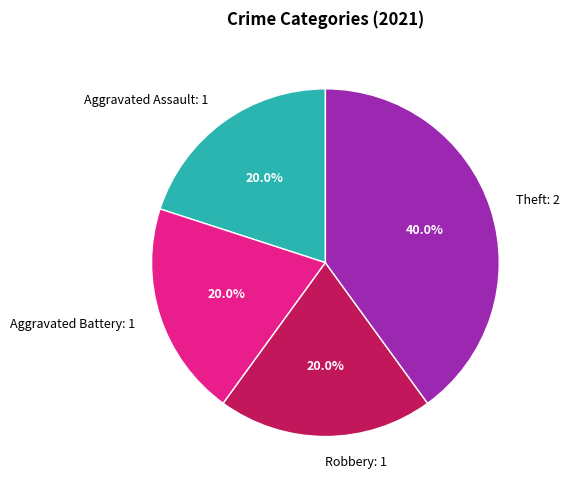

How much of the chart is everything except Robbery?

80.0%